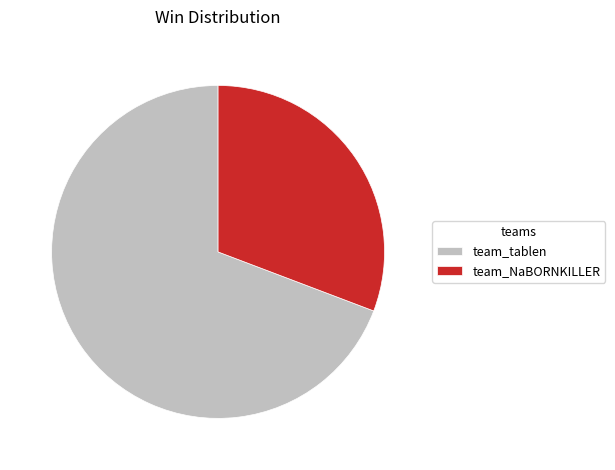

Count the number of slices in the pie.

2